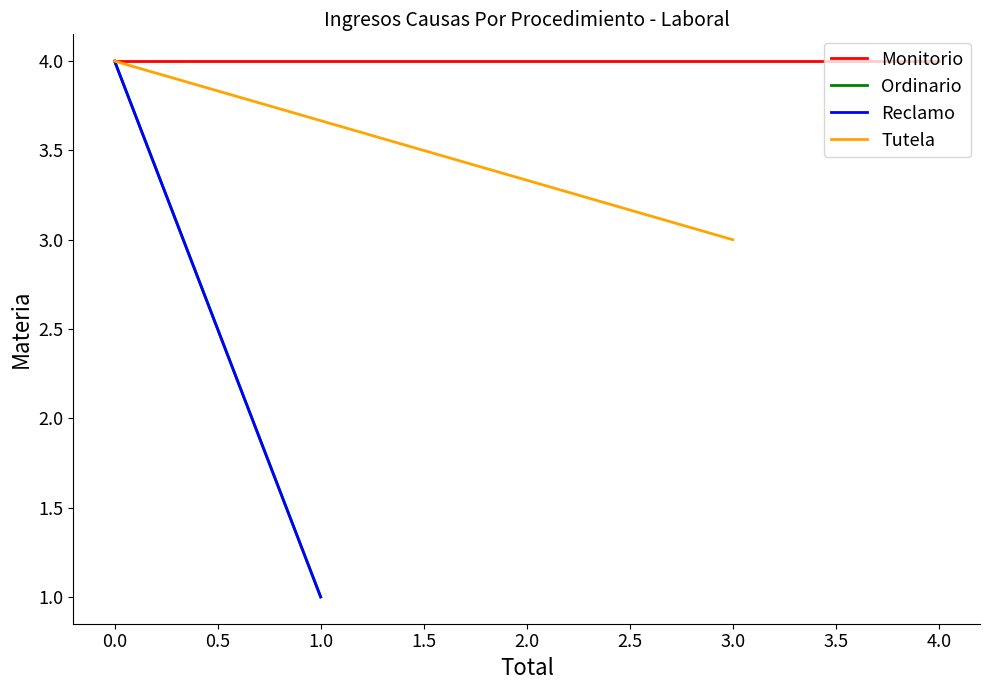

Between −0.5 and 0.0, which series saw the biggest shift?

Ordinario